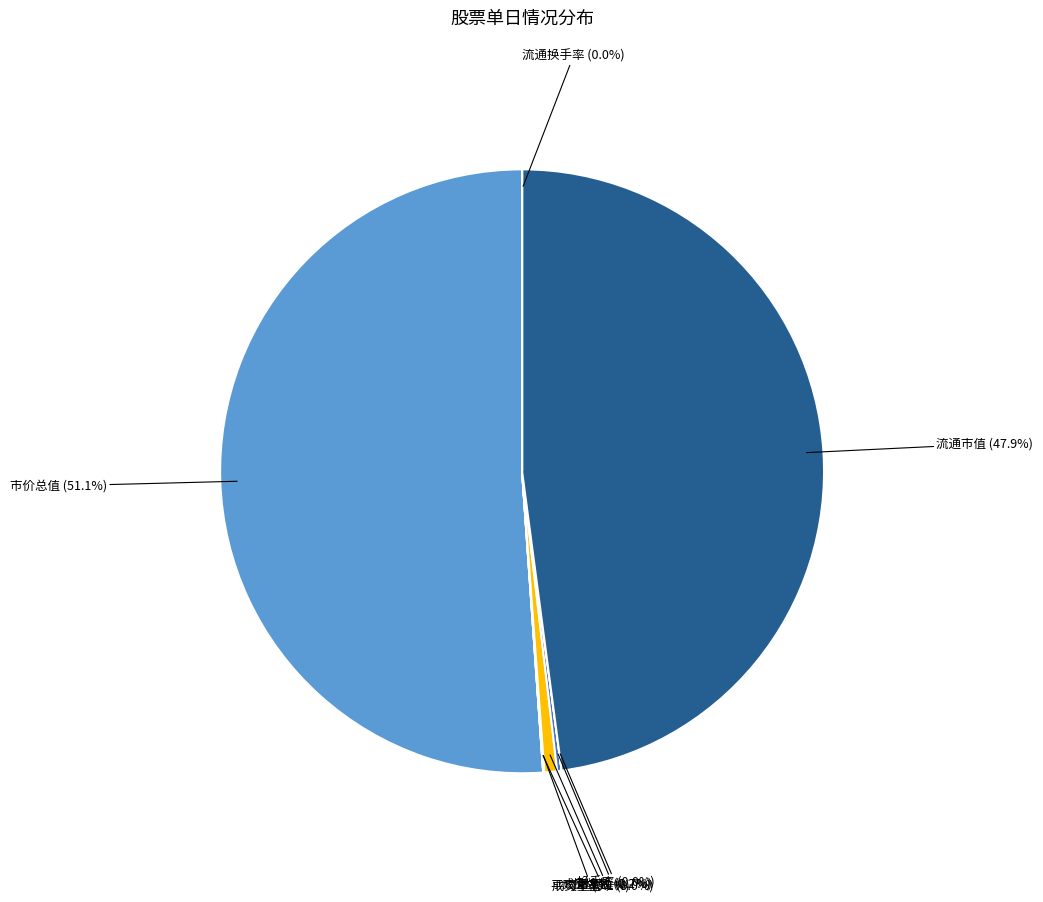

Is there any slice that represents more than half of the pie?

Yes